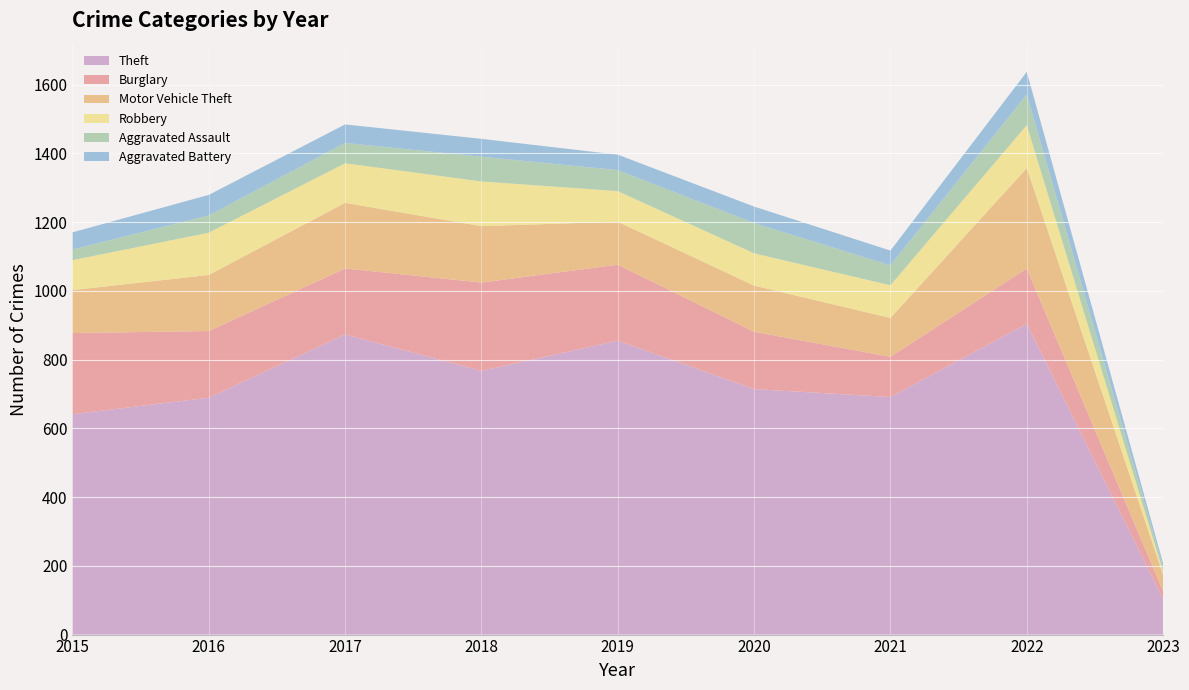

Reading left to right, what are all the values shown in this chart?

Theft: 641	689	873	767	855	714	691	904	103
Burglary: 236	194	192	257	221	167	117	161	23
Motor Vehicle Theft: 125	163	191	164	125	134	113	292	48
Robbery: 87	123	115	130	89	94	95	125	10
Aggravated Assault: 31	50	59	72	61	88	58	89	12
Aggravated Battery: 50	60	54	52	45	48	43	66	11